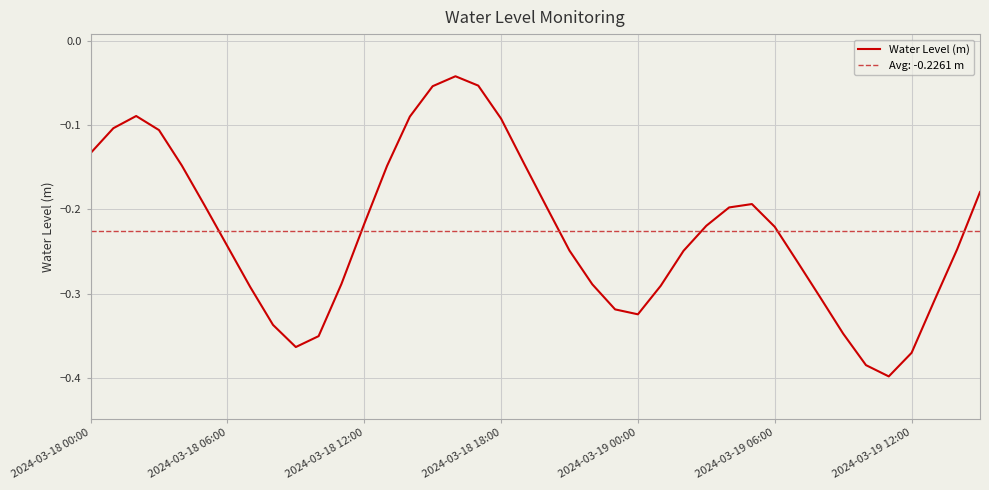

What position from the left is 21?

22